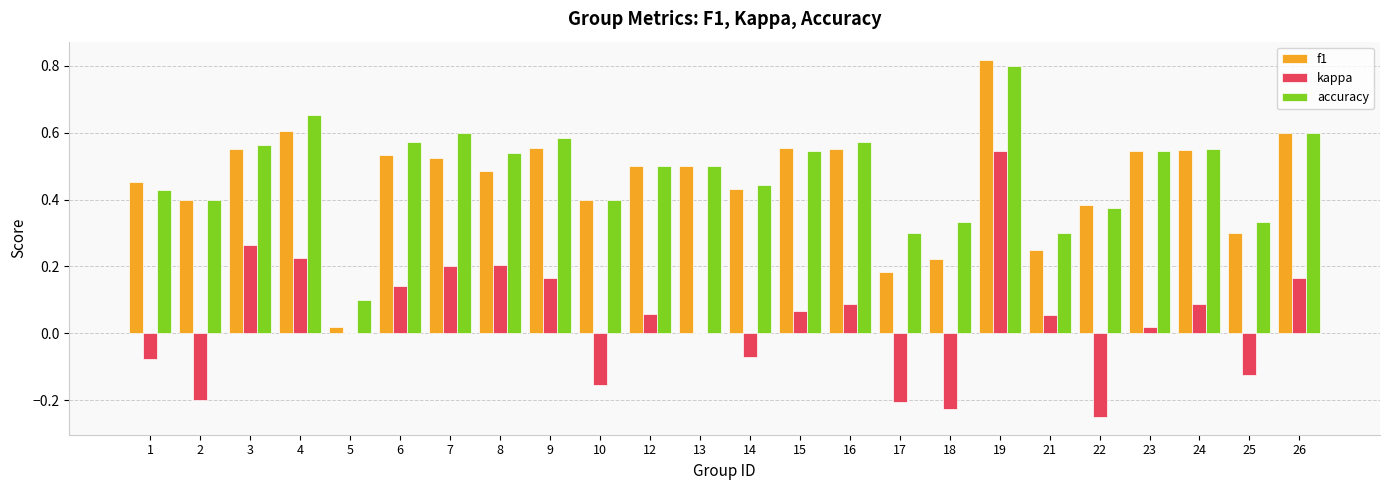

Between 7 and 22, which series saw the biggest shift?

kappa